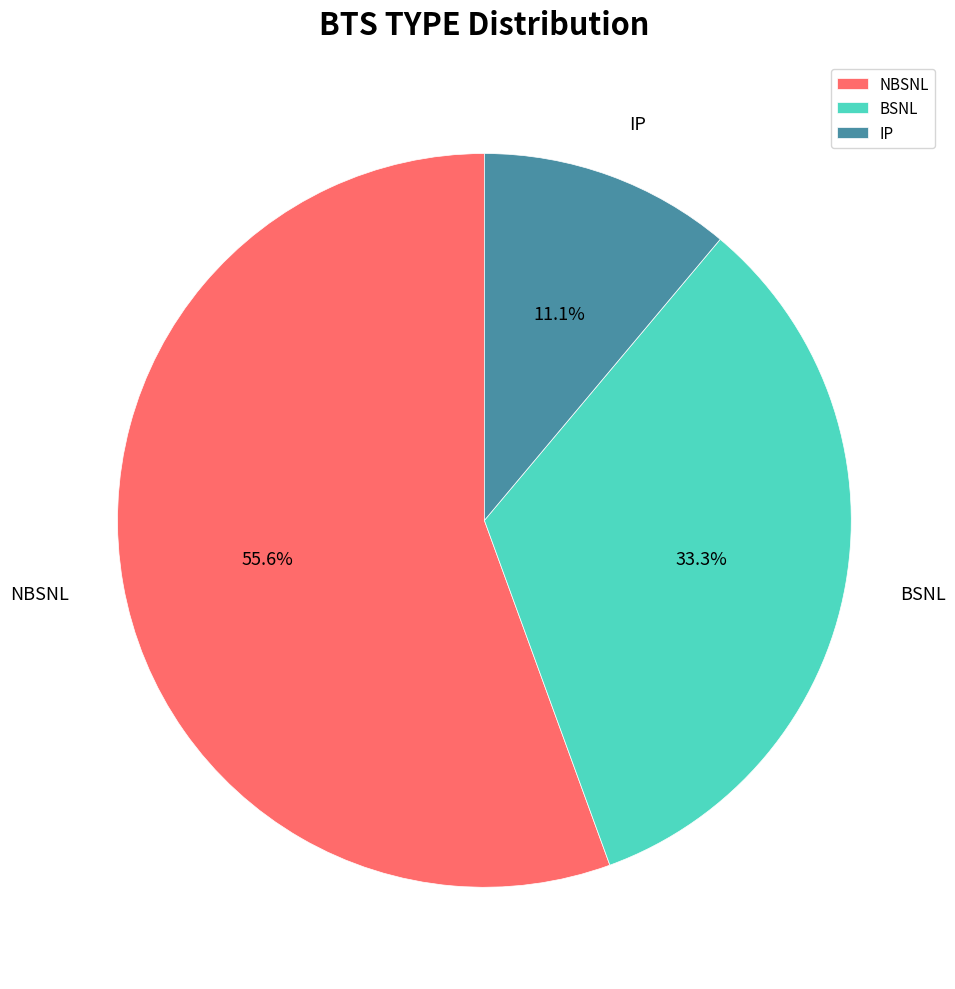

Does BSNL account for over 50% of the chart?

No